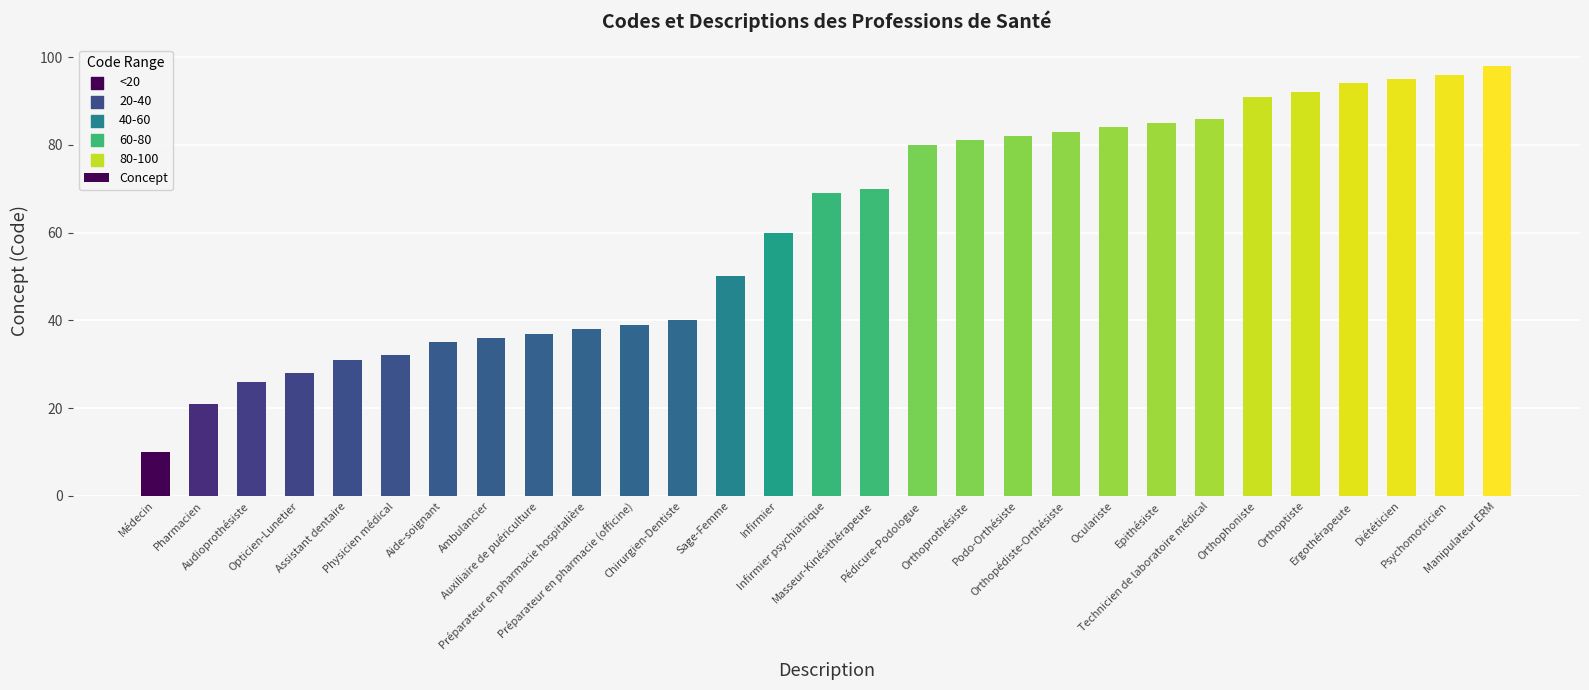

What is the change in value from Infirmier psychiatrique to Orthophoniste?

+22